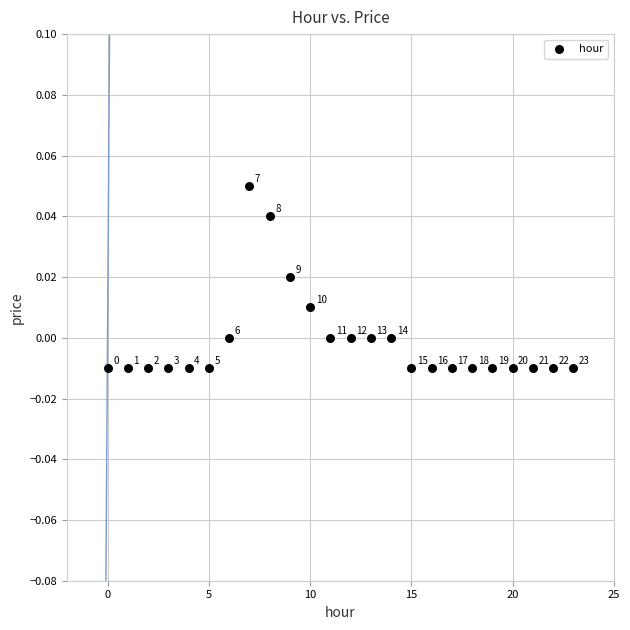

How many points are shown in the scatter plot?

24